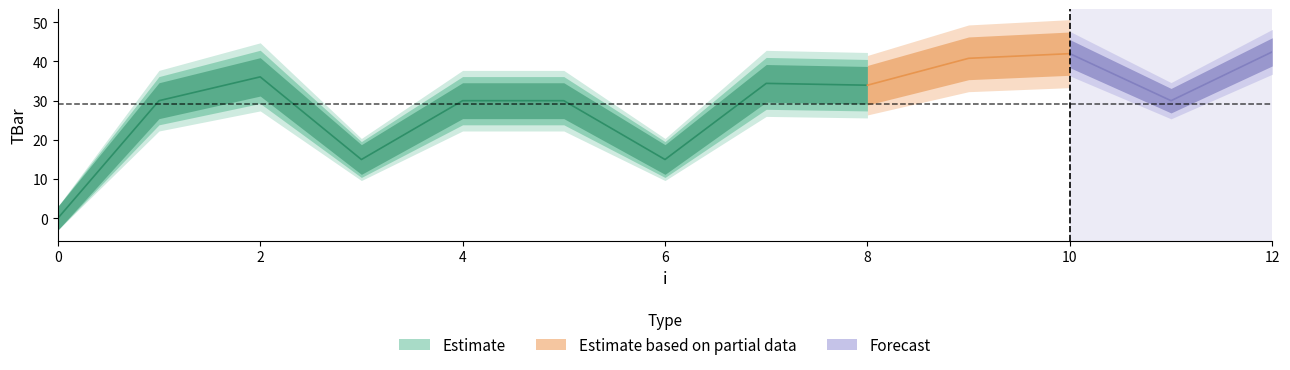

What is the change in value from 0 to 2?

+36.1